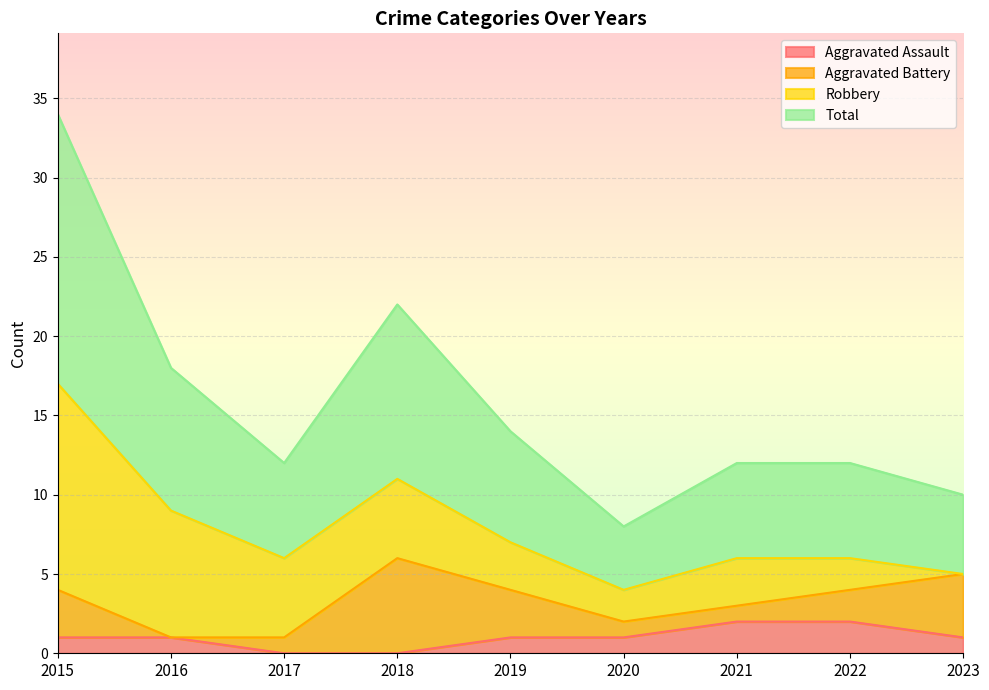

At which label does Total reach its peak?

2015